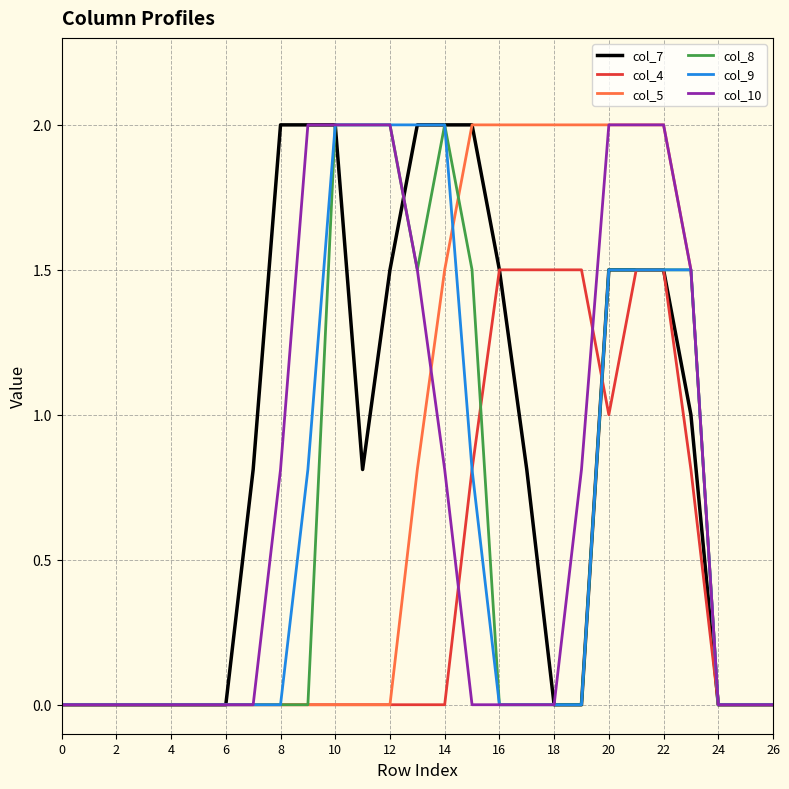

What is the greatest value displayed?

2.0